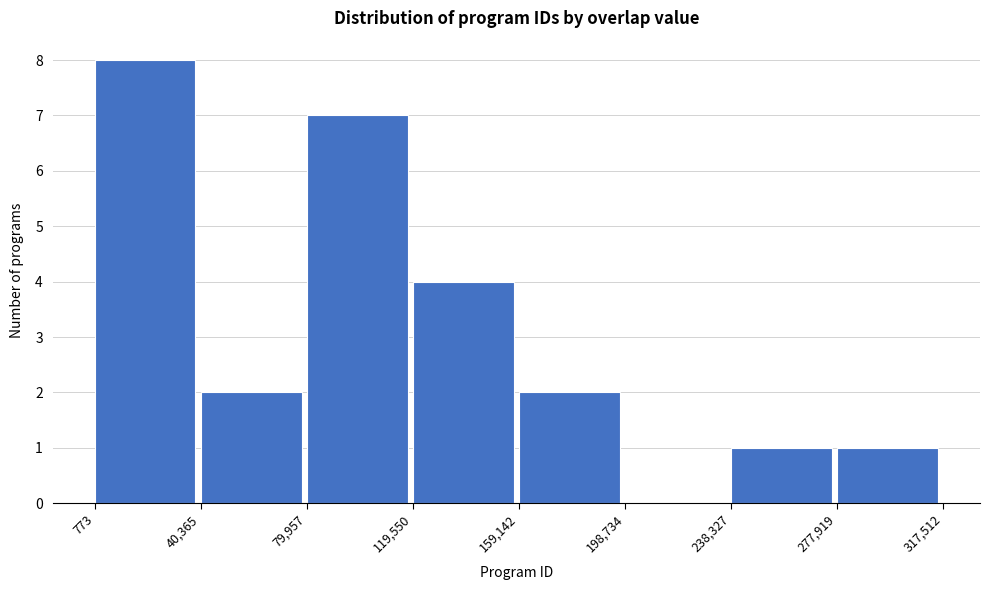

What is the height of the bar covering 238,327 to 277,919 on the x-axis? The values are not printed on the chart, so give them approximately, as read against the axis.

1